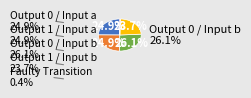

Is there any slice that represents more than half of the pie?

No